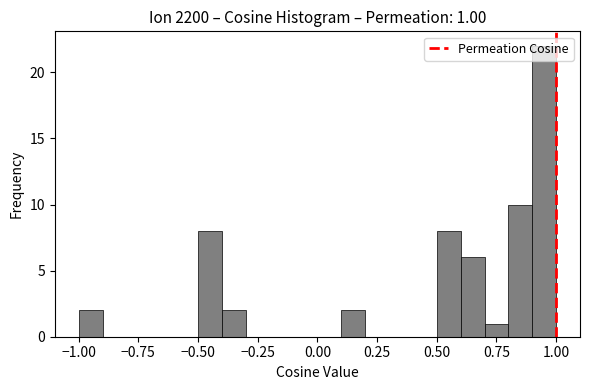

Around what value on the x-axis is the tallest bar? Give the approximate position of its centre, as read against the axis.

0.95